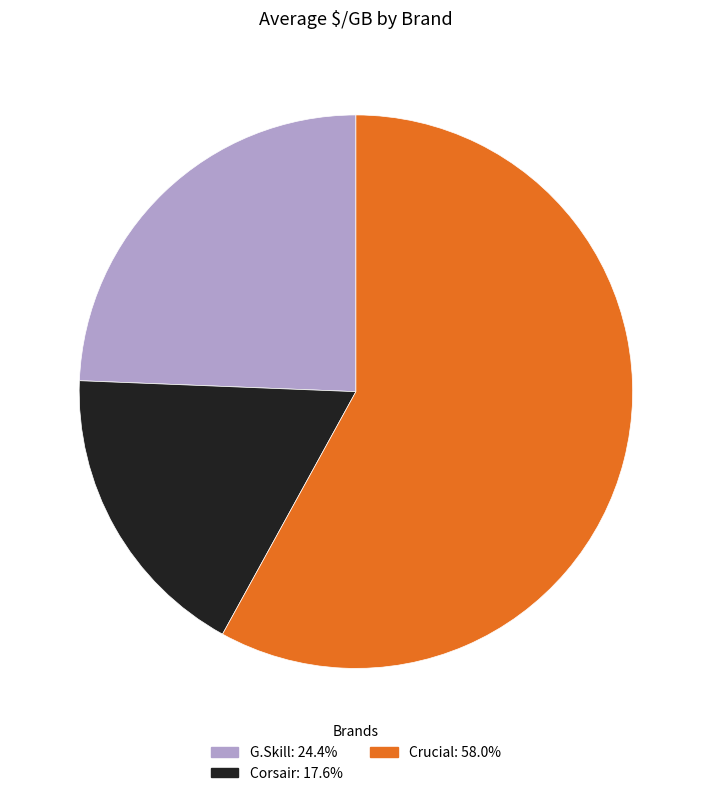

Is there any slice that represents more than half of the pie?

Yes